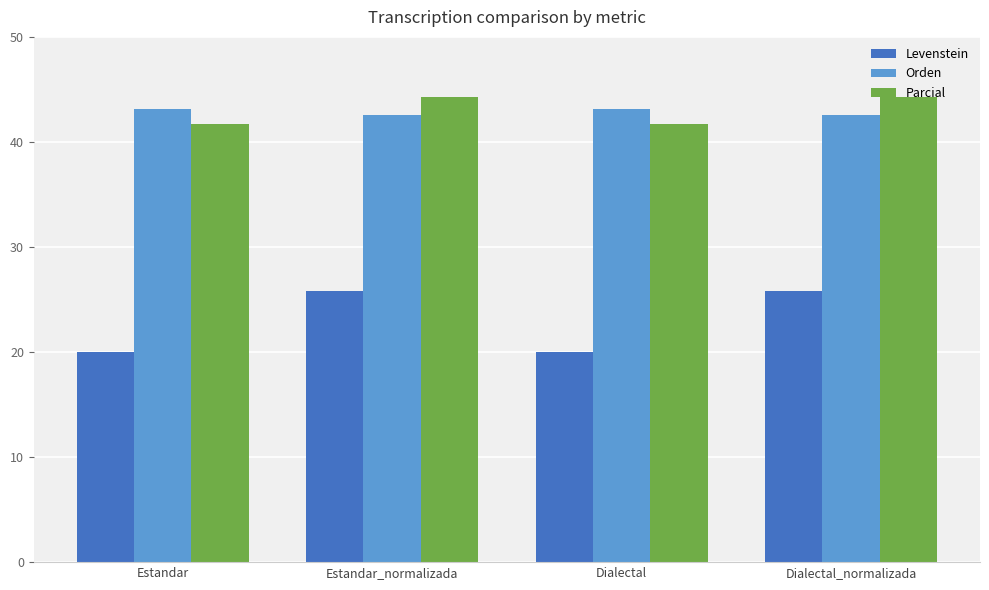

What is the value of the Levenstein bar at the 3rd from the left?

20.0